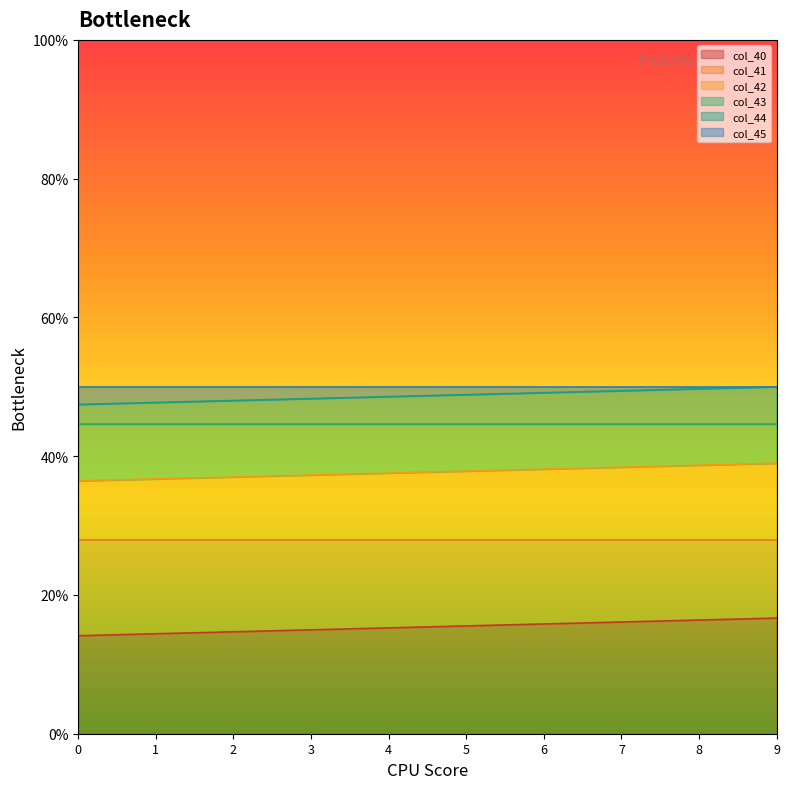

Is it true that col_40 equals 15.3 at 4?

True